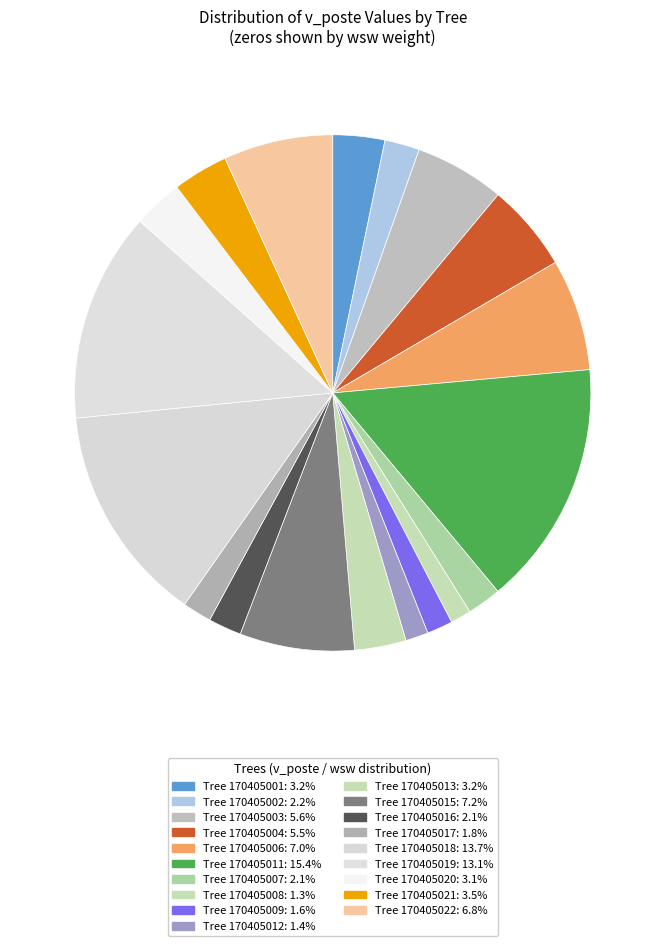

Which slice is the largest?

170405011